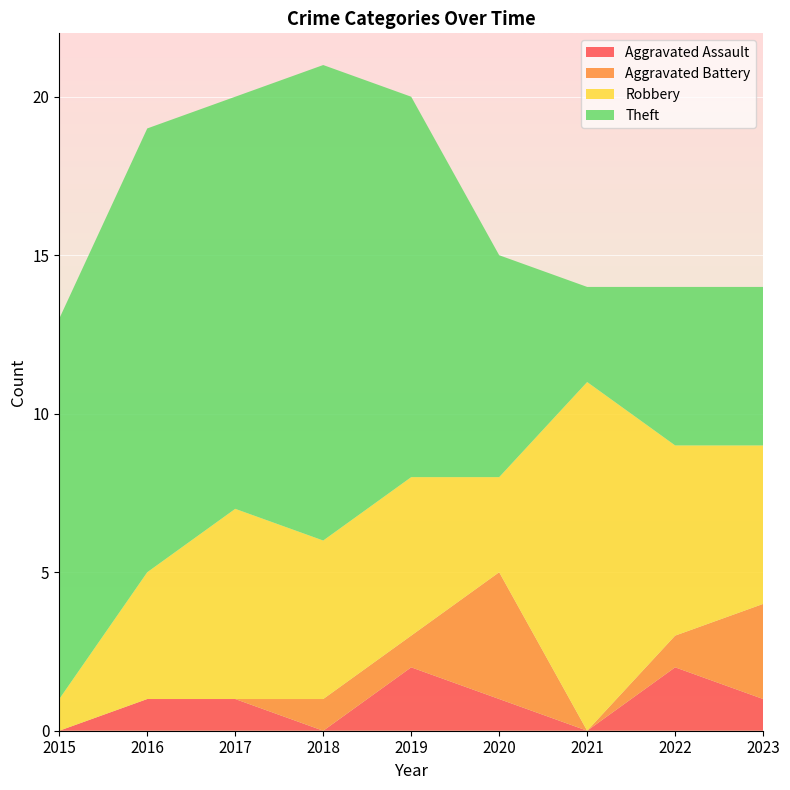

Reading right to left, transcribe all the data shown in this chart.

Aggravated Assault: 1	2	0	1	2	0	1	1	0
Aggravated Battery: 3	1	0	4	1	1	0	0	0
Robbery: 5	6	11	3	5	5	6	4	1
Theft: 5	5	3	7	12	15	13	14	12